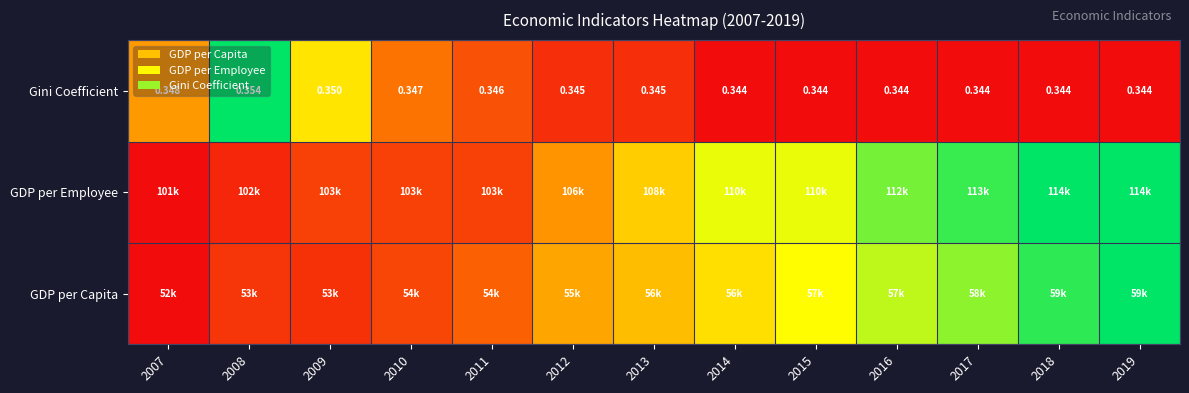

The chart shows a value of 0.4 at 2016. True or false?

False